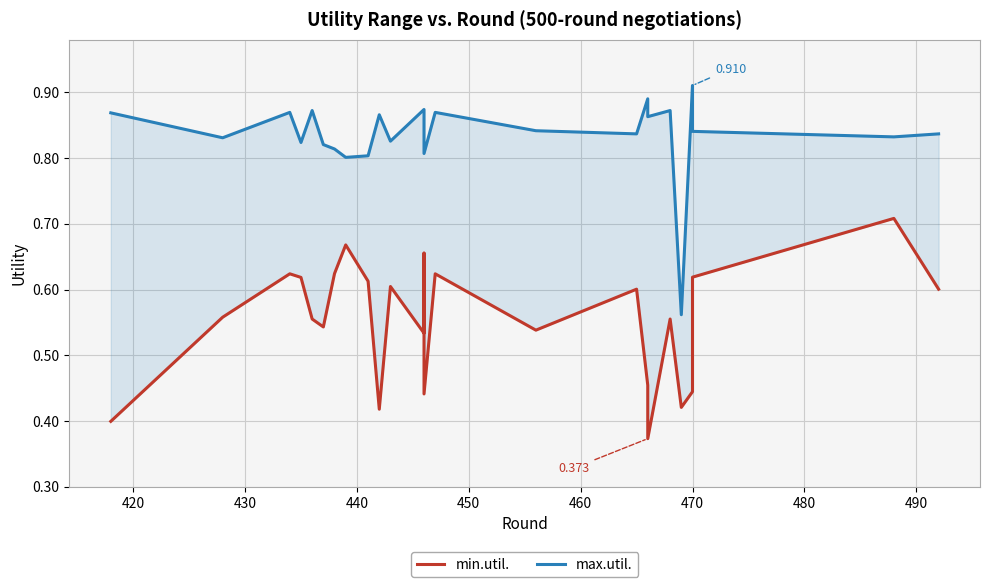

How many lines are shown in the chart?

2